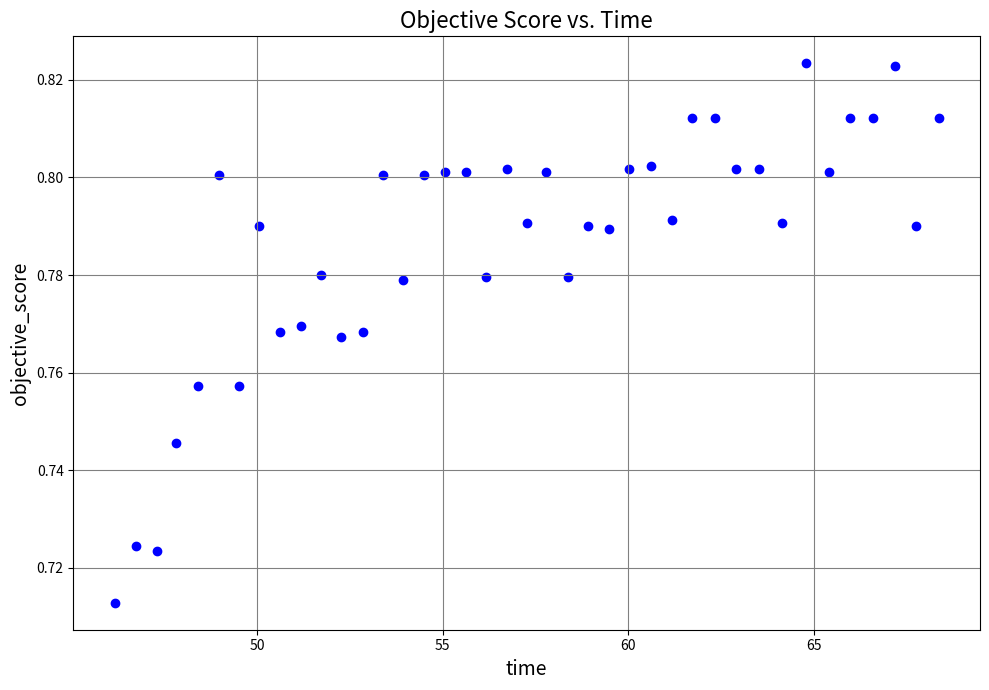

What is the range of X values (max minus min)?

22.2